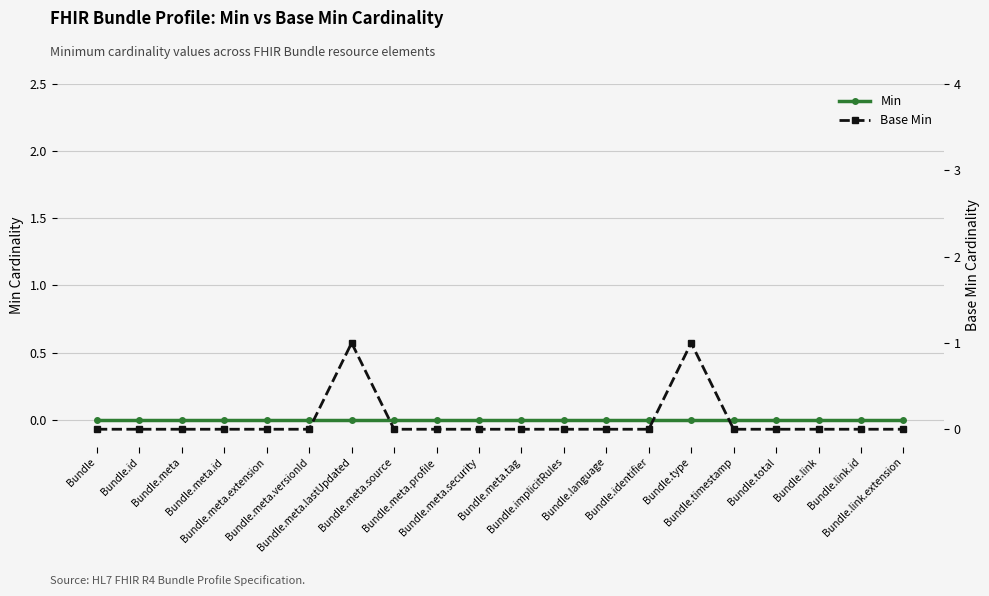

Which label corresponds to the largest value in the chart?

Bundle.meta.lastUpdated